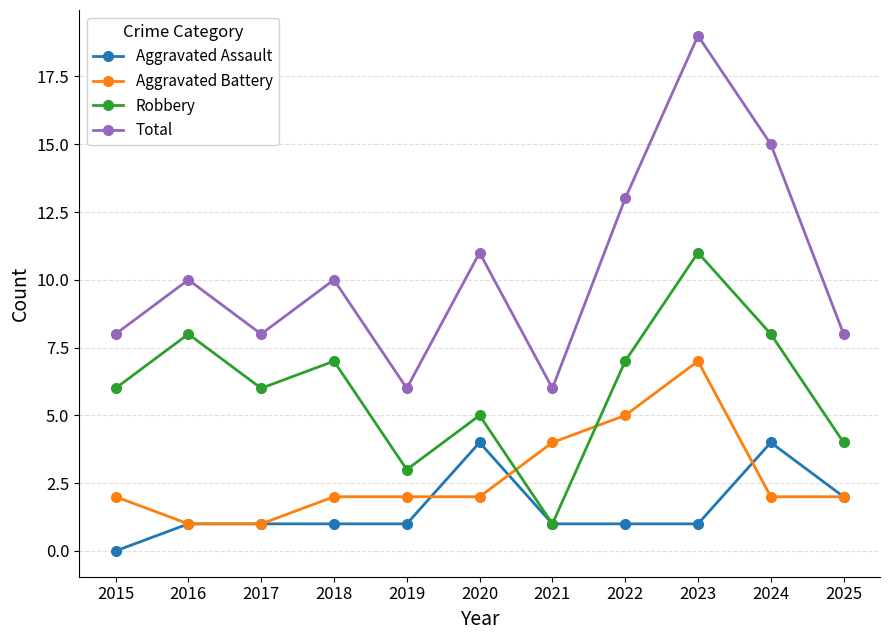

What is the spread (max minus min) of values at 2017?

7